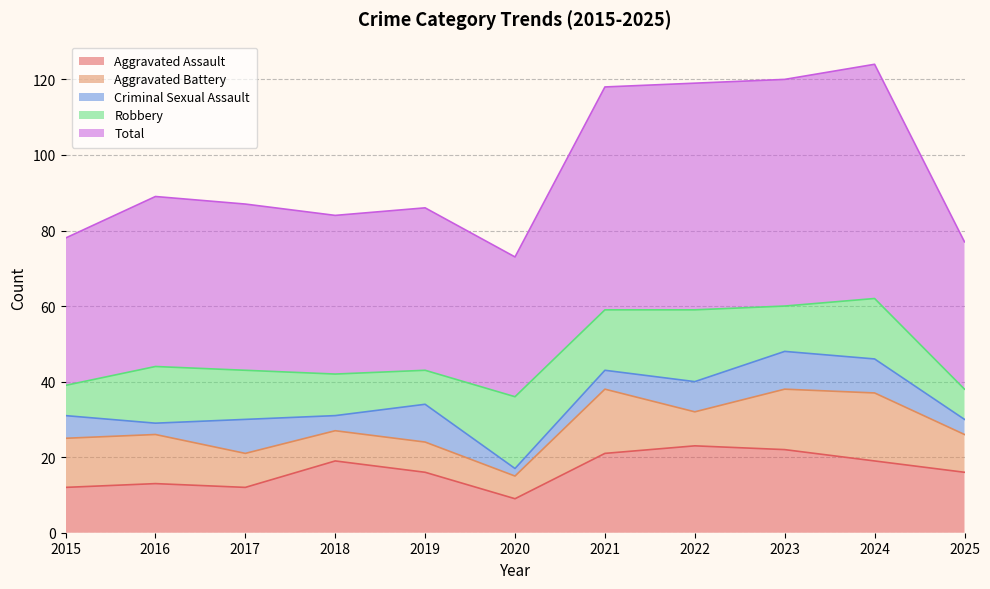

True or false: Criminal Sexual Assault and Aggravated Assault cross at least once.

False